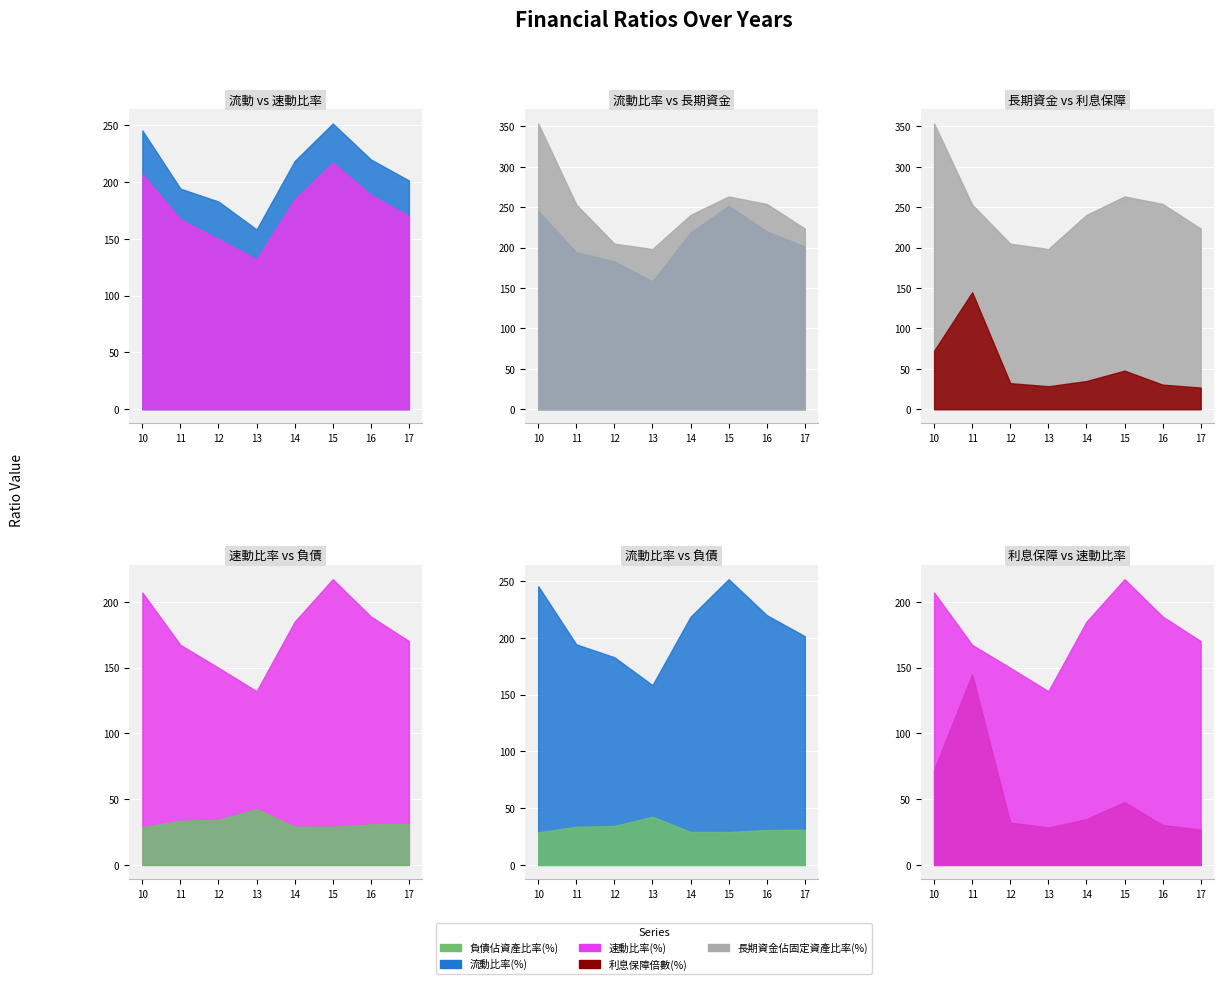

How many lines are shown in the chart?

5